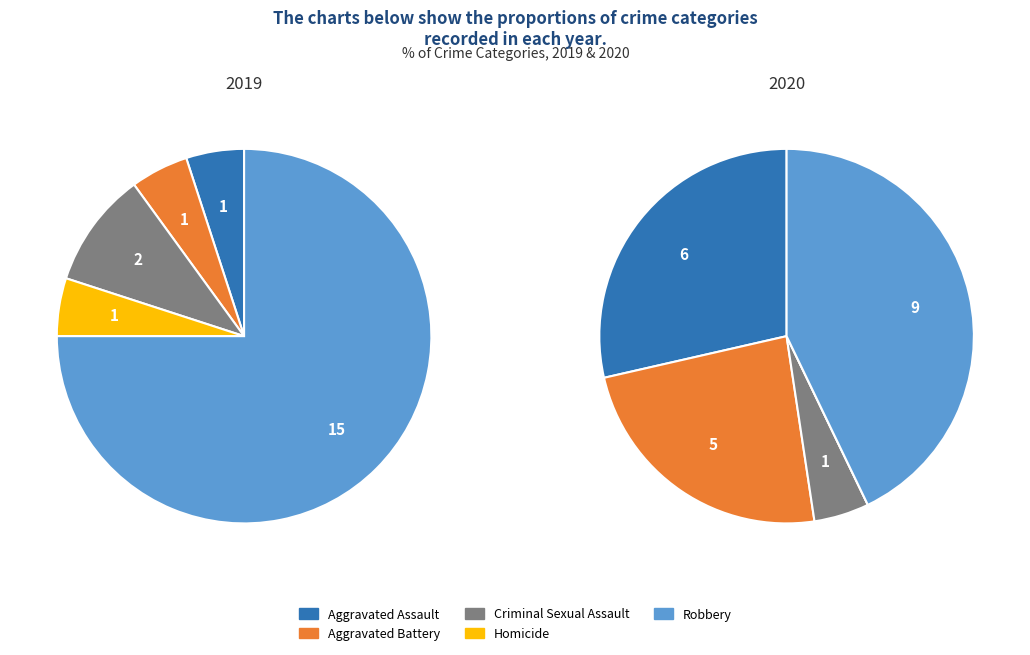

Does any single category account for the majority?

Yes